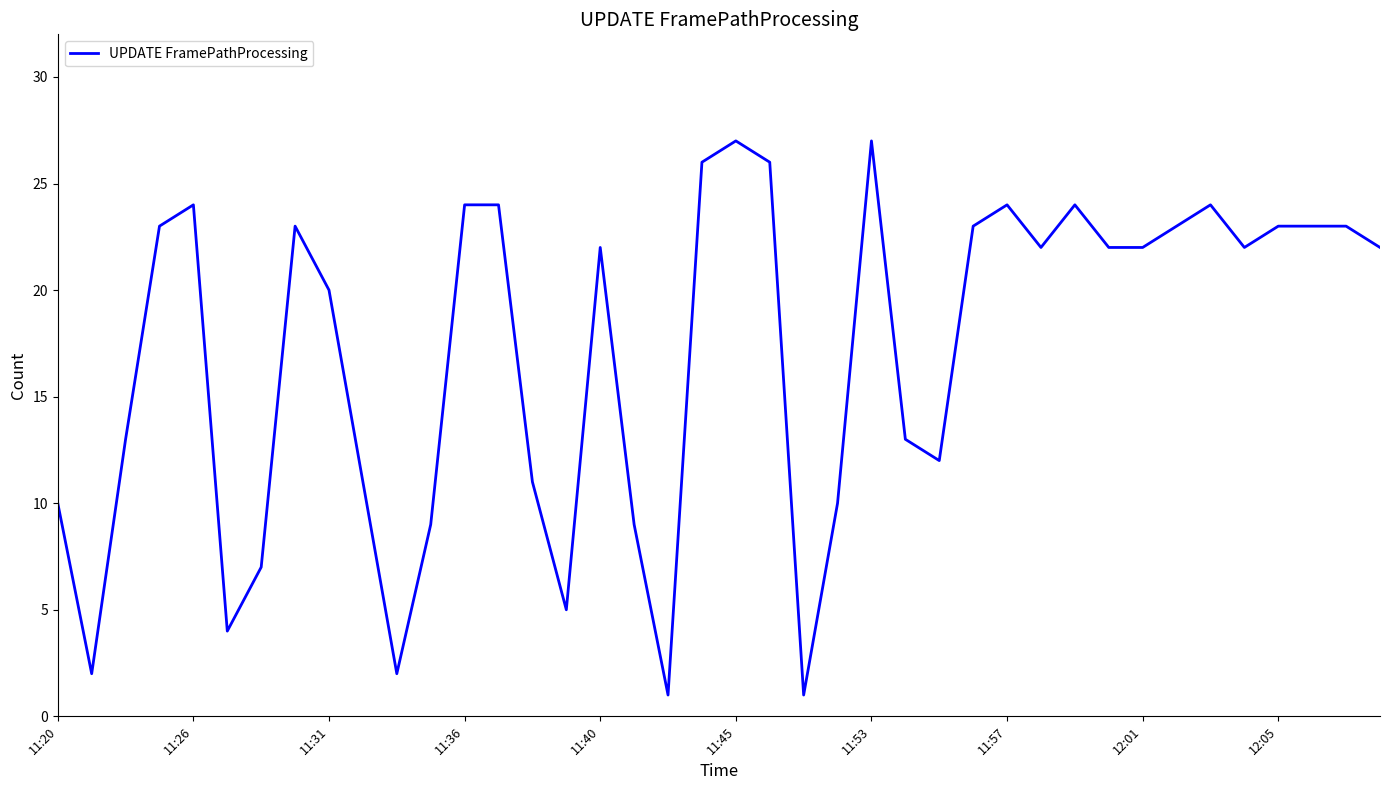

What is the difference between the maximum and minimum values?

26